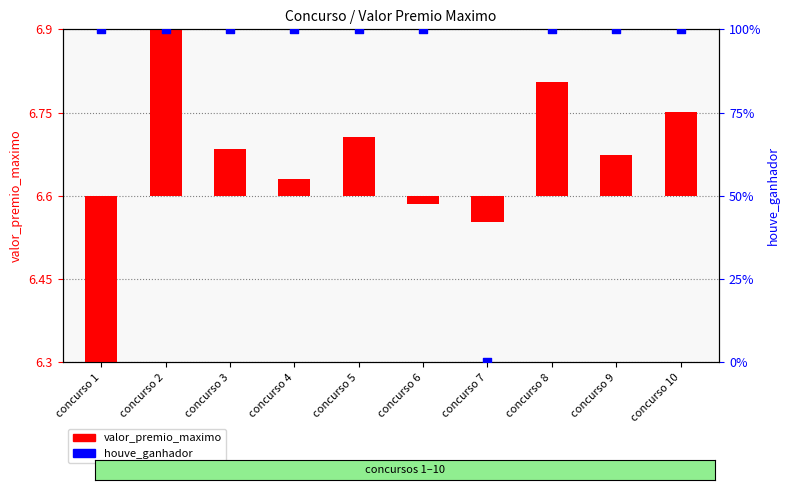

Which series reaches the minimum Y coordinate?

valor_premio_maximo